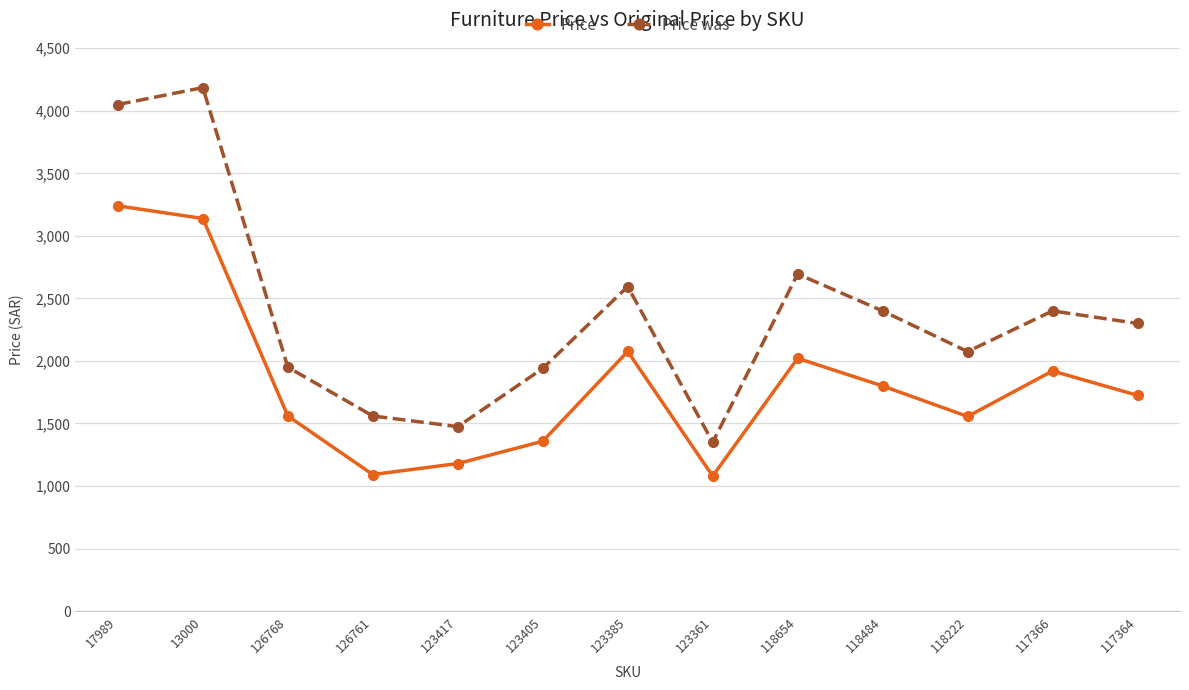

What is the difference between the highest and lowest values at 126768?

390.0